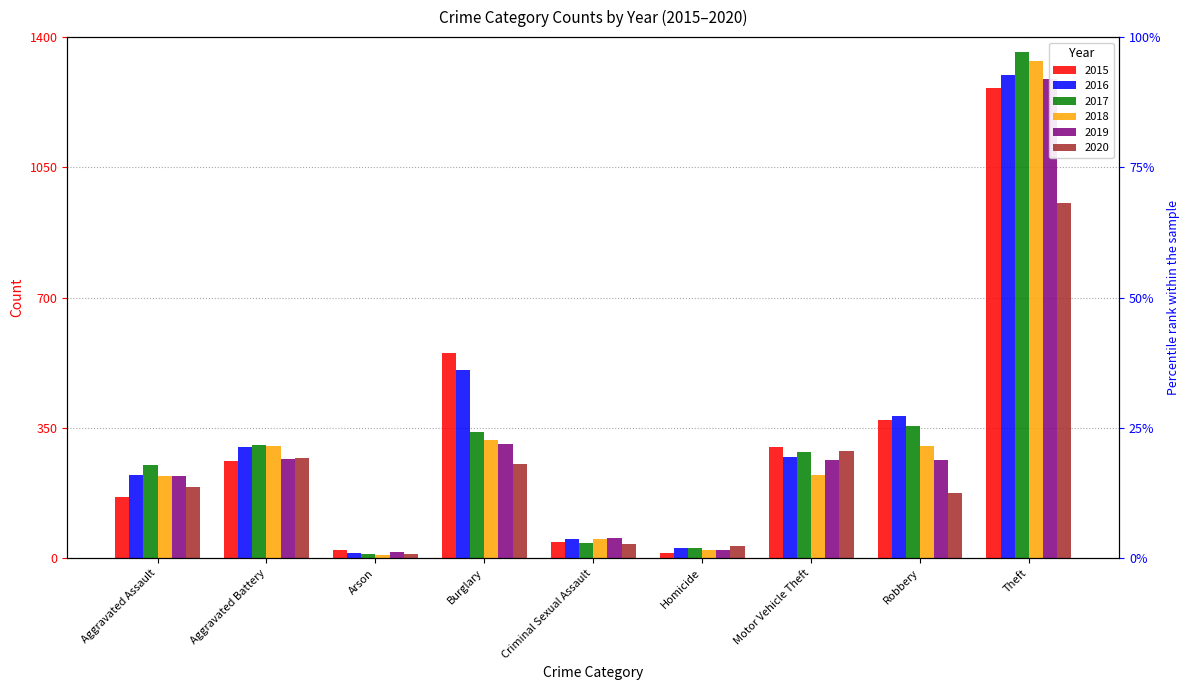

What is the minimum value for 2015?

13